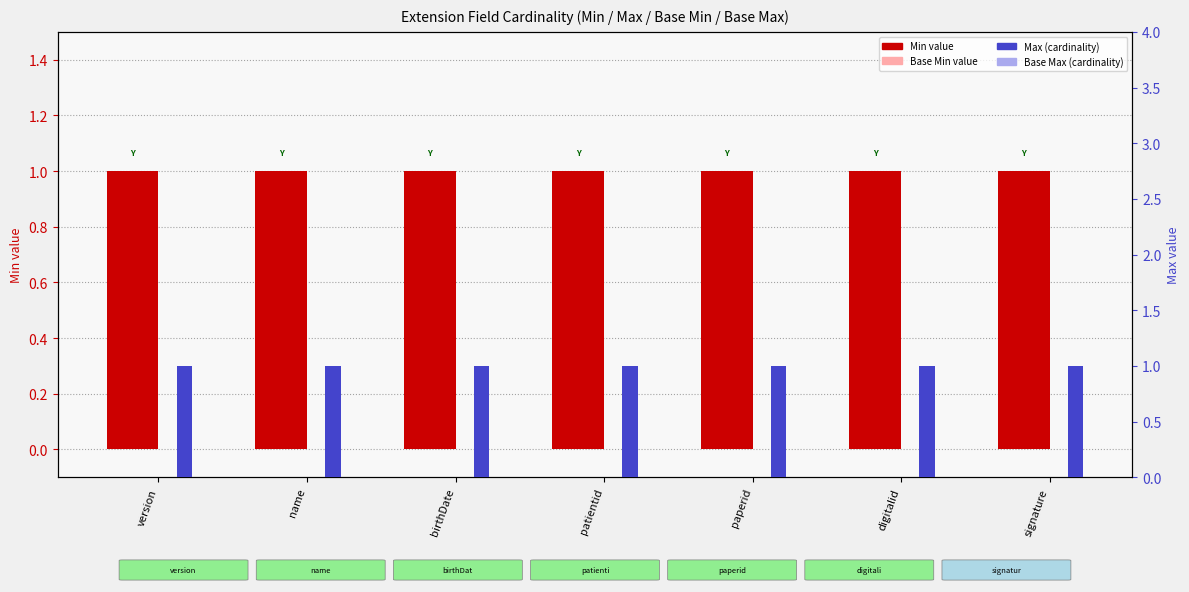

What is the lowest value of the Base Min value series?

1.0